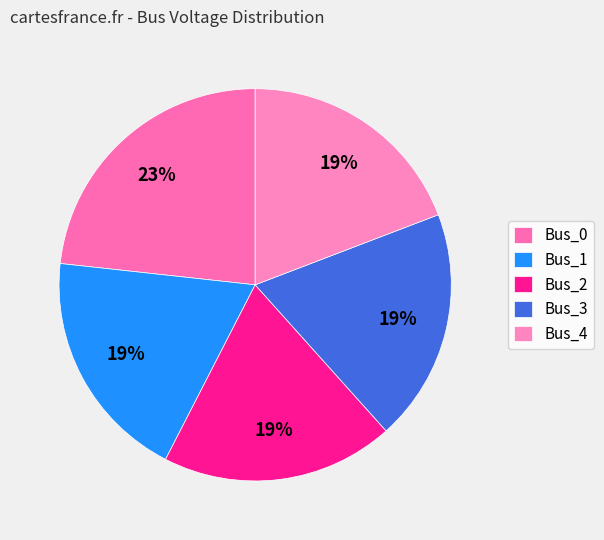

What is the total percentage of Bus_2 and Bus_0?

42.4%